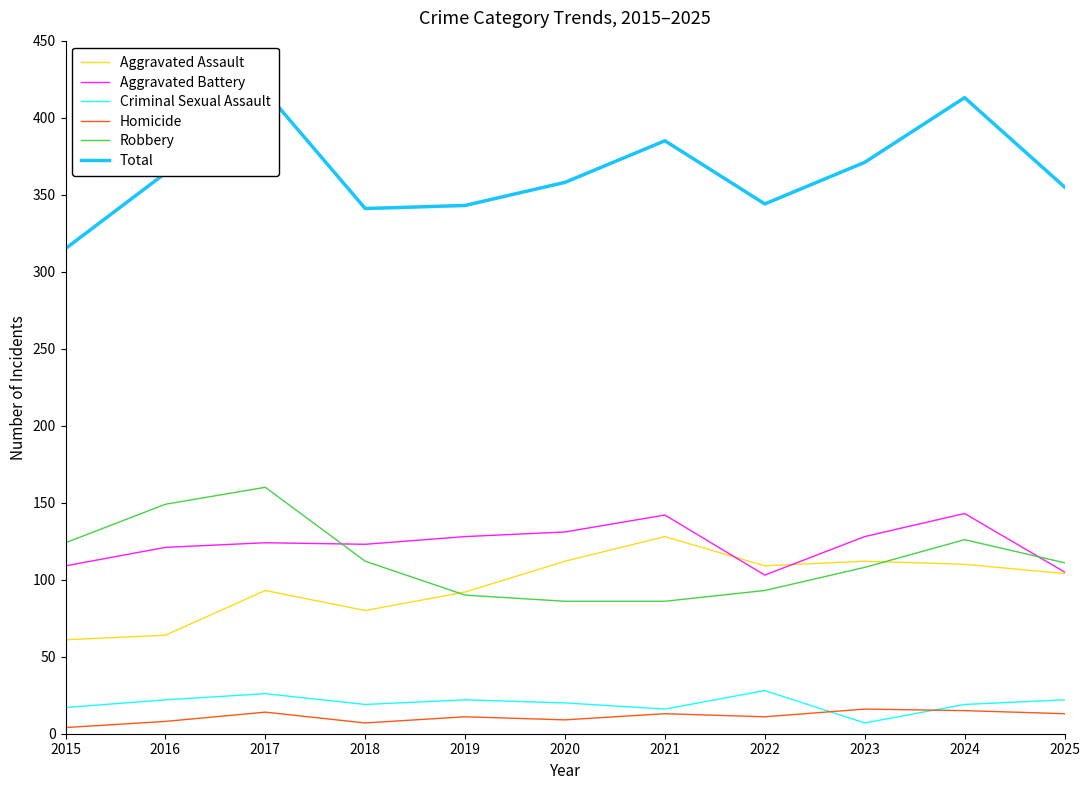

Which series has the widest spread of values?

Total